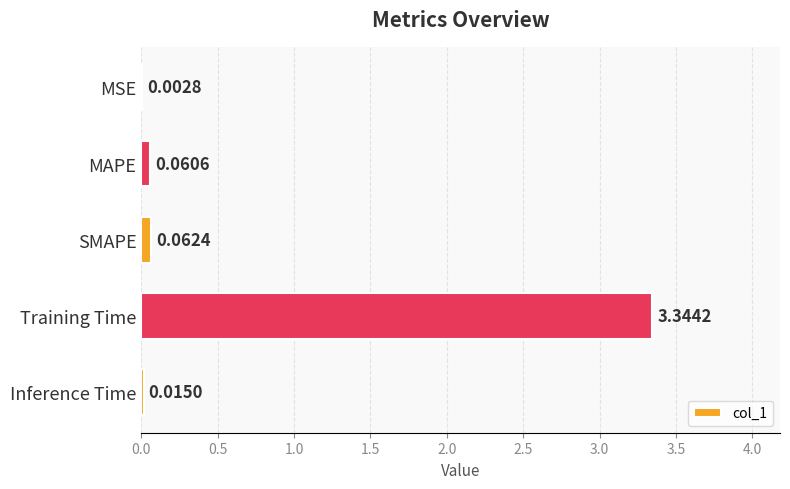

Which label corresponds to the largest value in the chart?

Training Time